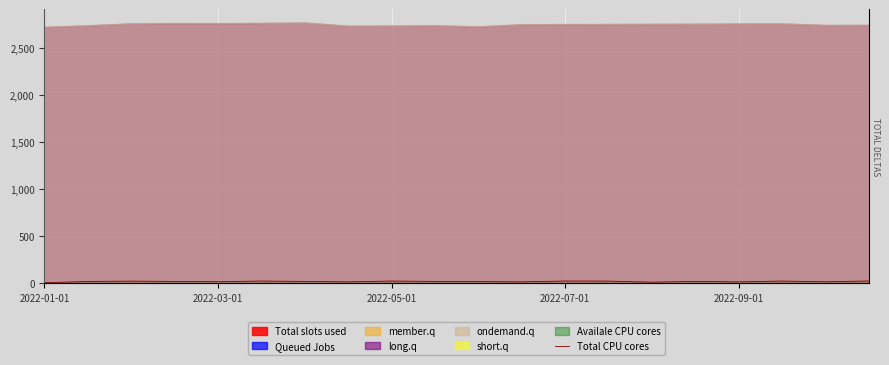

How many values are below 18?

8